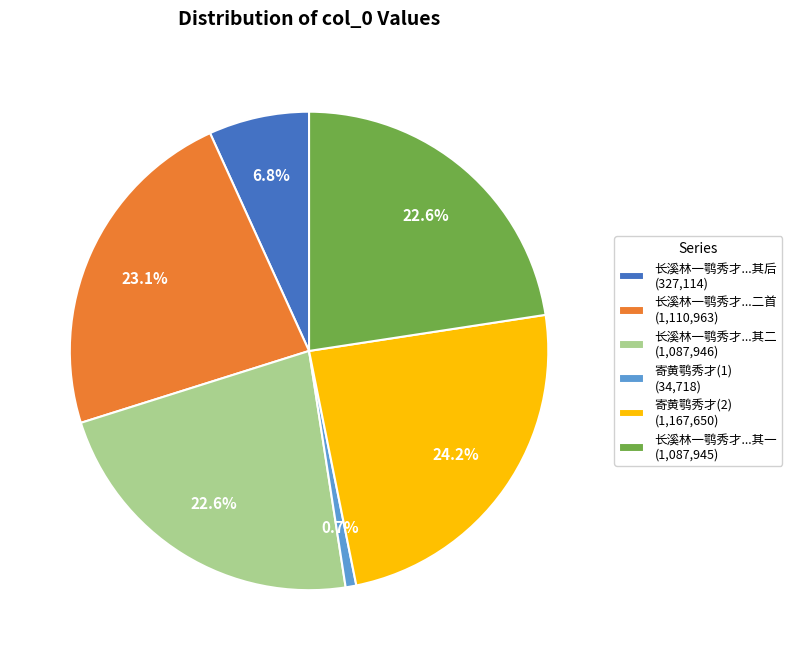

What percentage is NOT represented by 长溪林一鹗秀才...其一 (1,087,945)?

77.4%